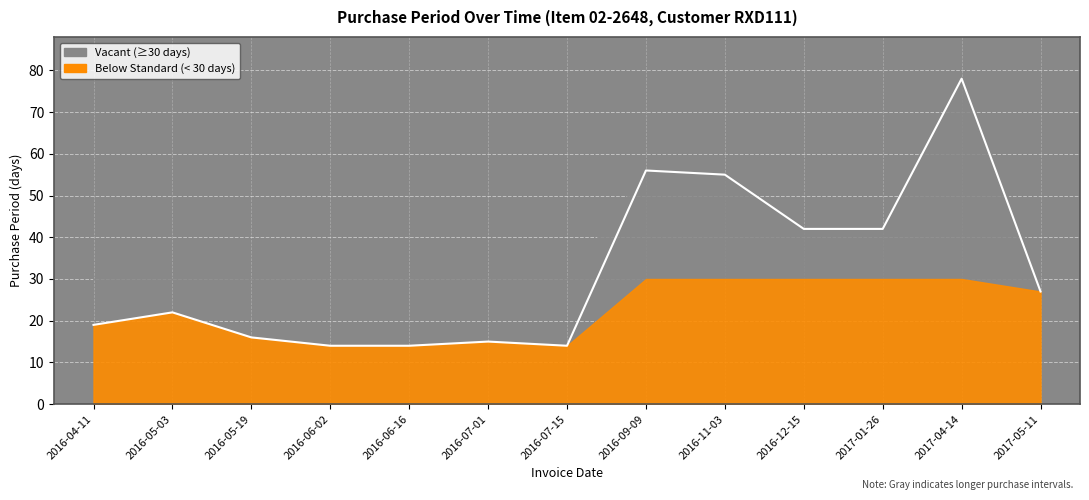

What is the change in value from 2016-05-03 to 2016-07-15?

-8